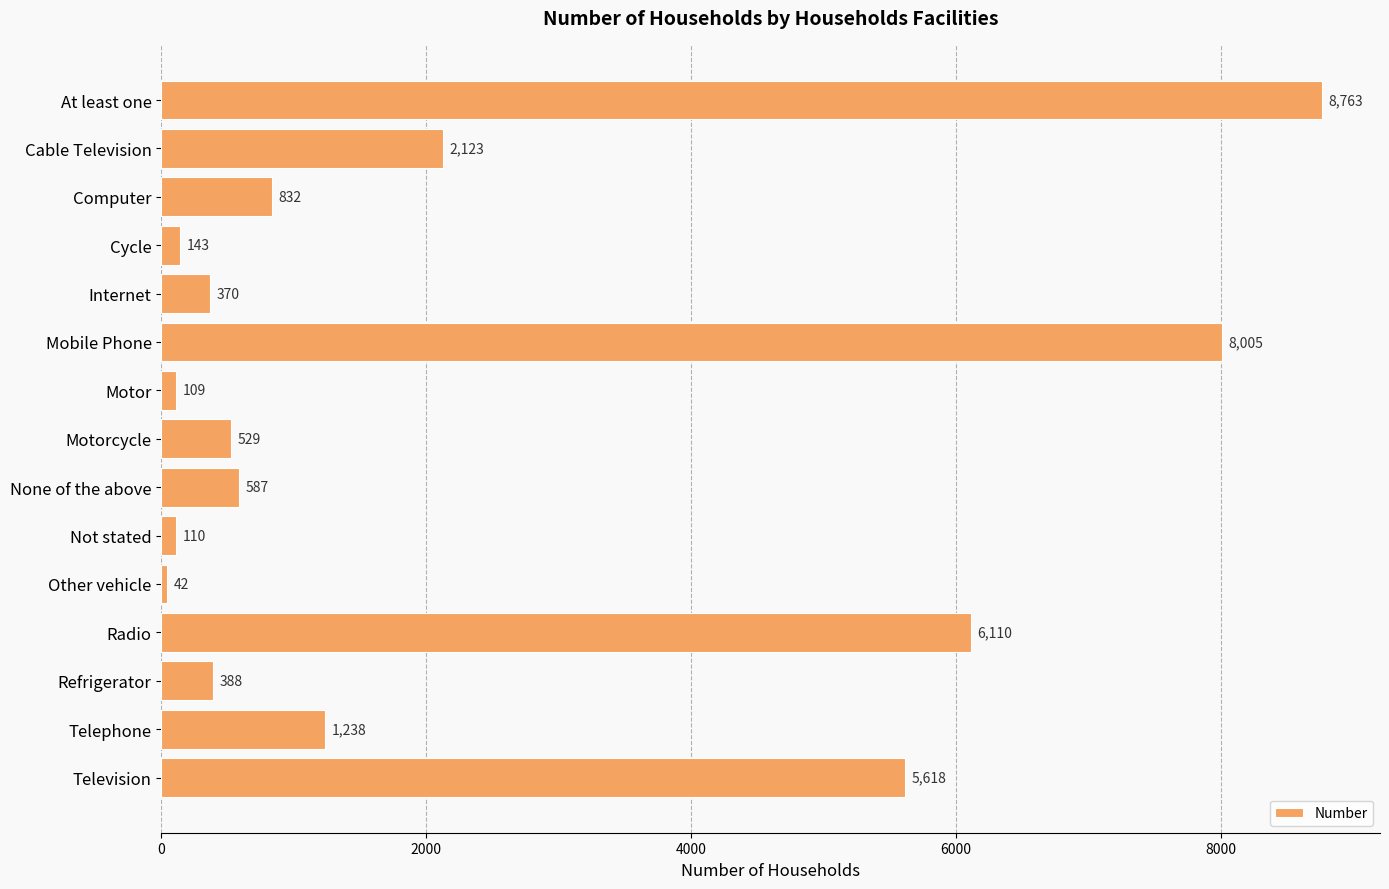

Reading top to bottom, what are all the values shown in this chart?

At least one=8763	Cable Television=2123	Computer=832	Cycle=143	Internet=370	Mobile Phone=8005	Motor=109	Motorcycle=529	None of the above=587	Not stated=110	Other vehicle=42	Radio=6110	Refrigerator=388	Telephone=1238	Television=5618